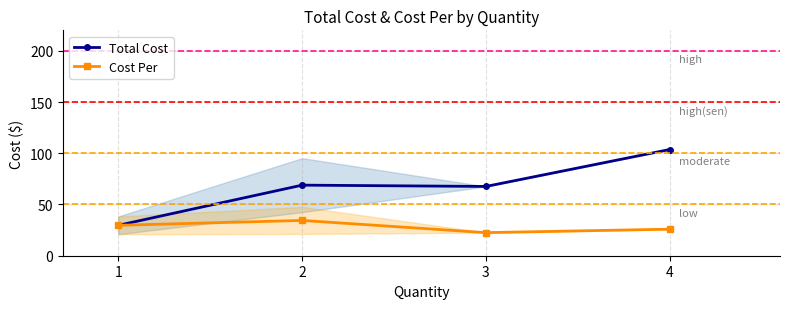

Where is Total Cost nearest to the value 66?

3